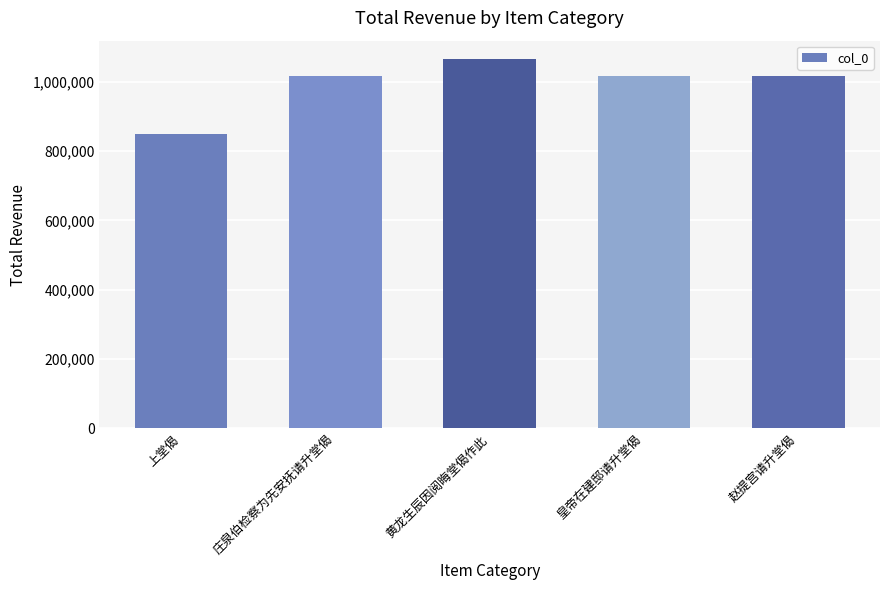

What is the change in value from 庄泉伯检察为先安抚请升堂偈 to 黄龙生辰因阅晦堂偈作此?

+49354